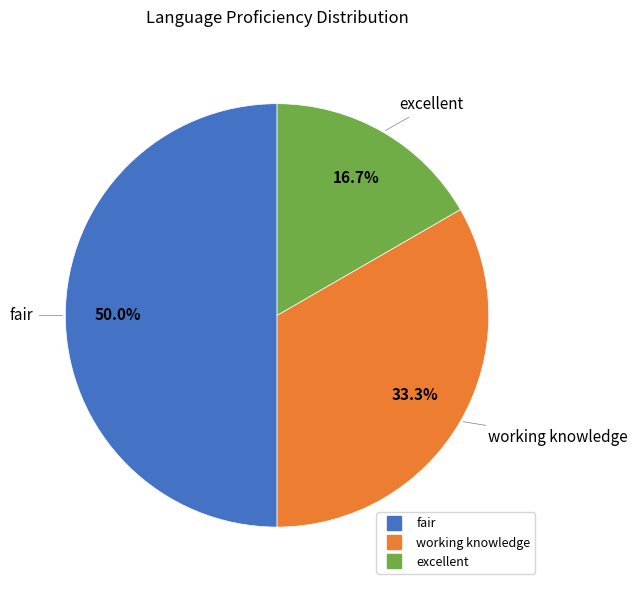

To the nearest percent, what is the difference between the excellent and working knowledge slice percentages?

17%